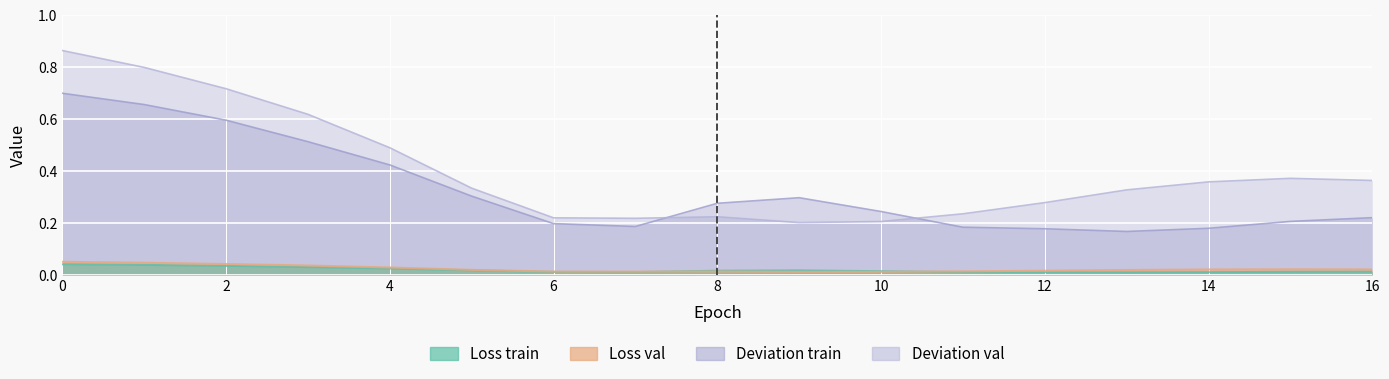

Is it true that Loss val equals 0.0 at 4?

True